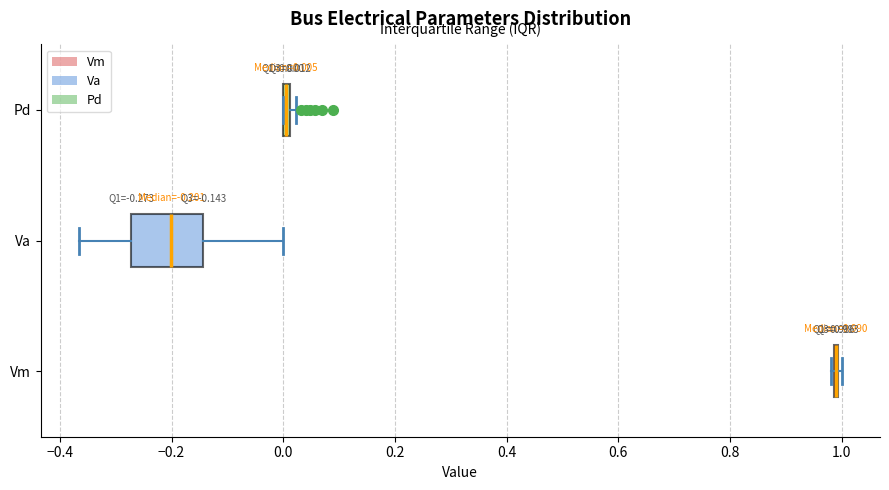

Which box is the widest, from its left edge to its right edge?

Va